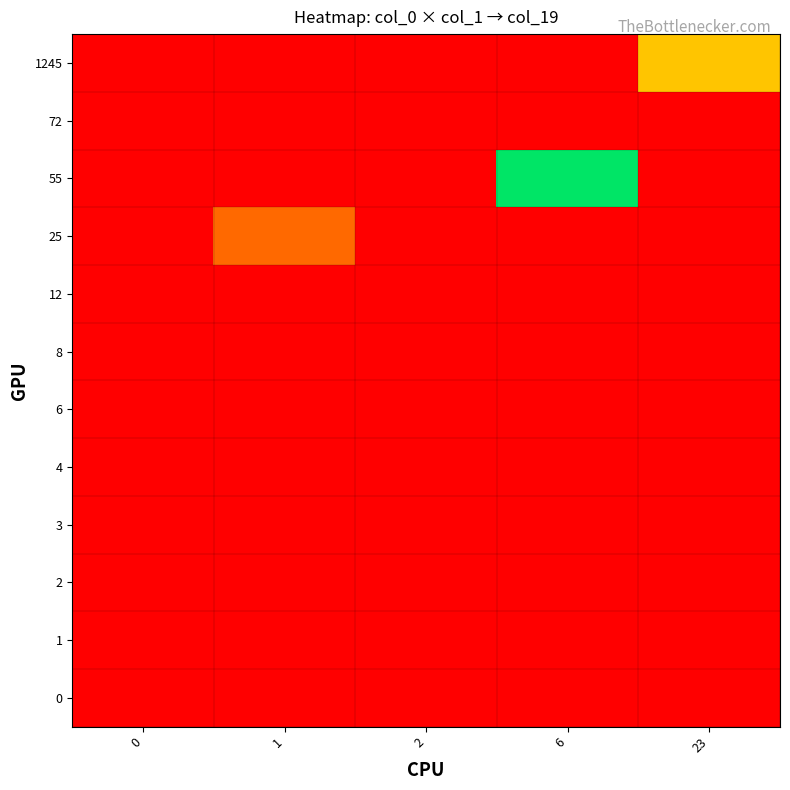

Reading right to left, extract all data points from this chart.

0: 23=0	6=0	2=0	1=0	0=0
1: 23=0	6=0	2=0	1=0	0=0
2: 23=0	6=0	2=0	1=0	0=0
3: 23=0	6=0	2=0	1=0	0=0
4: 23=0	6=0	2=0	1=0	0=0
6: 23=0	6=0	2=0	1=0	0=0
8: 23=0	6=0	2=0	1=0	0=0
12: 23=0	6=0	2=0	1=0	0=0
25: 23=0	6=0	2=0	1=1	0=0
55: 23=0	6=4	2=0	1=0	0=0
72: 23=0	6=0	2=0	1=0	0=0
1245: 23=2	6=0	2=0	1=0	0=0